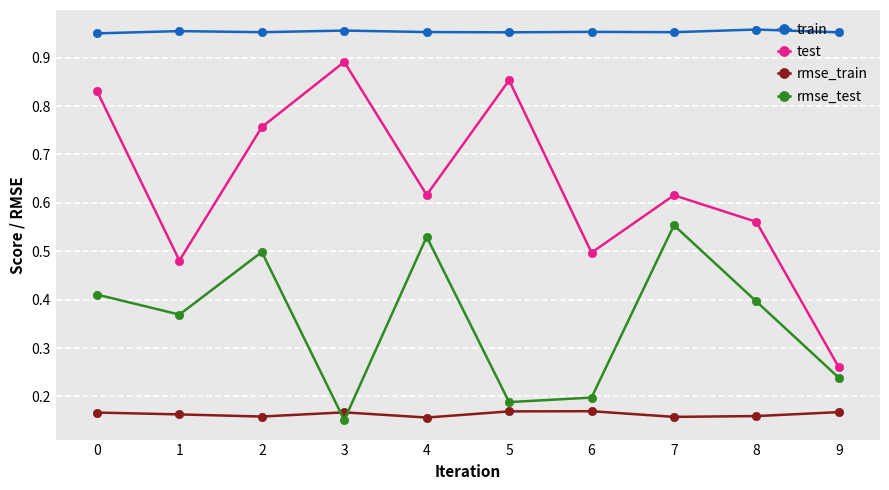

What is the sum of the rmse_test values at 6 and 2?

0.7